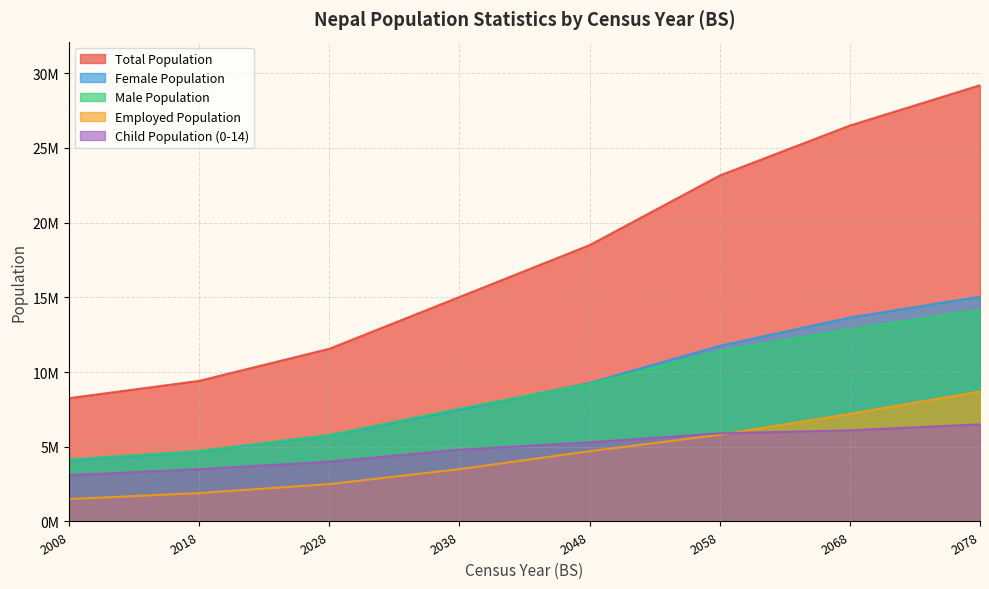

Read the Male Population value at 2058, to the nearest 100.

11400000